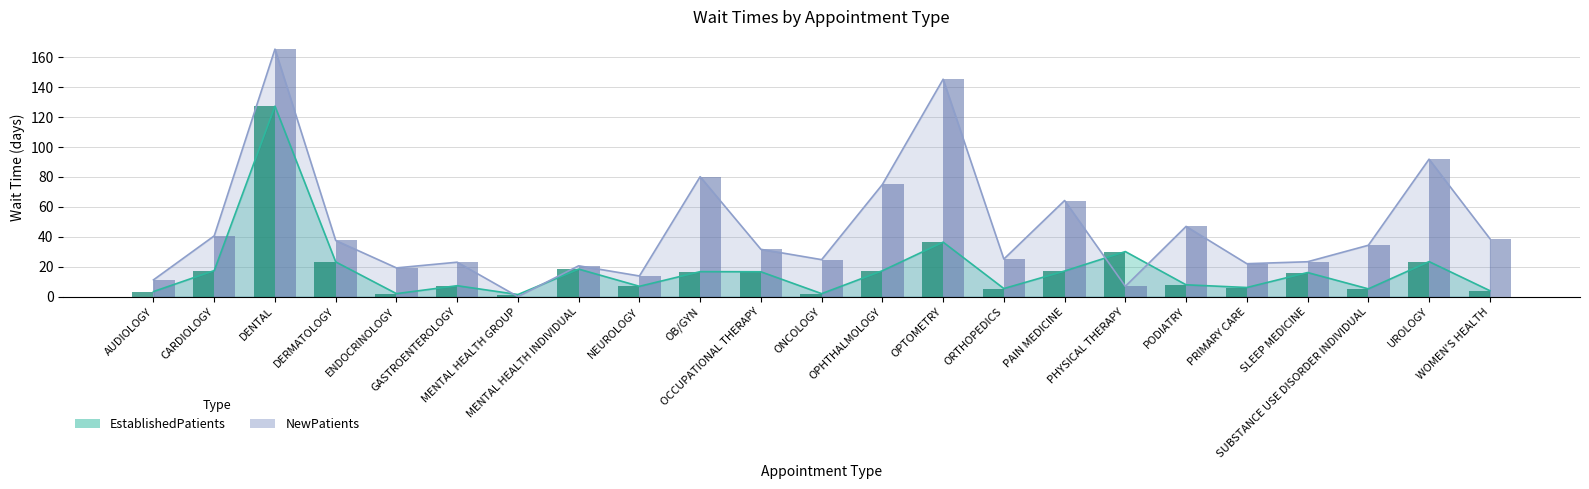

What is the average value of the EstablishedPatients series?

17.9